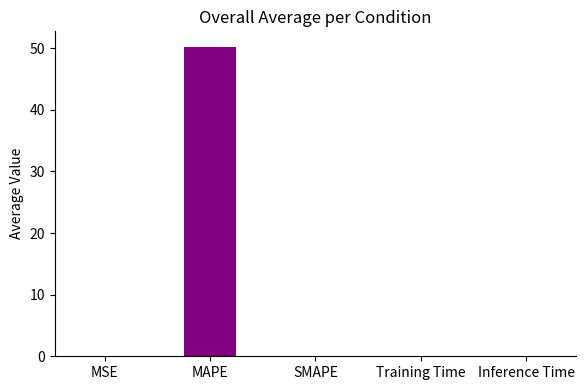

Which category has the highest value across all series?

MAPE